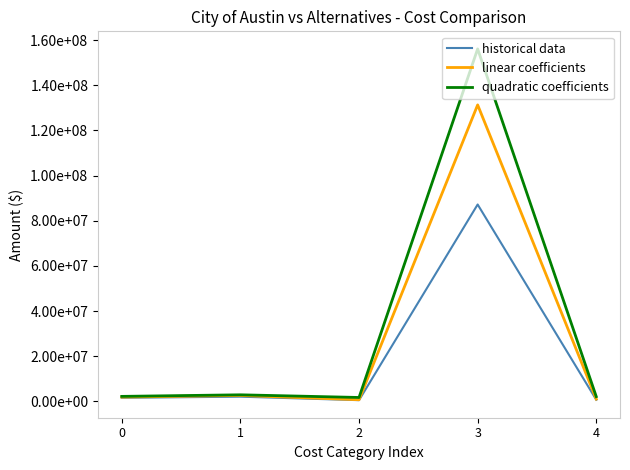

What is the value of the historical data point at the 1st from the left?

1572876.0